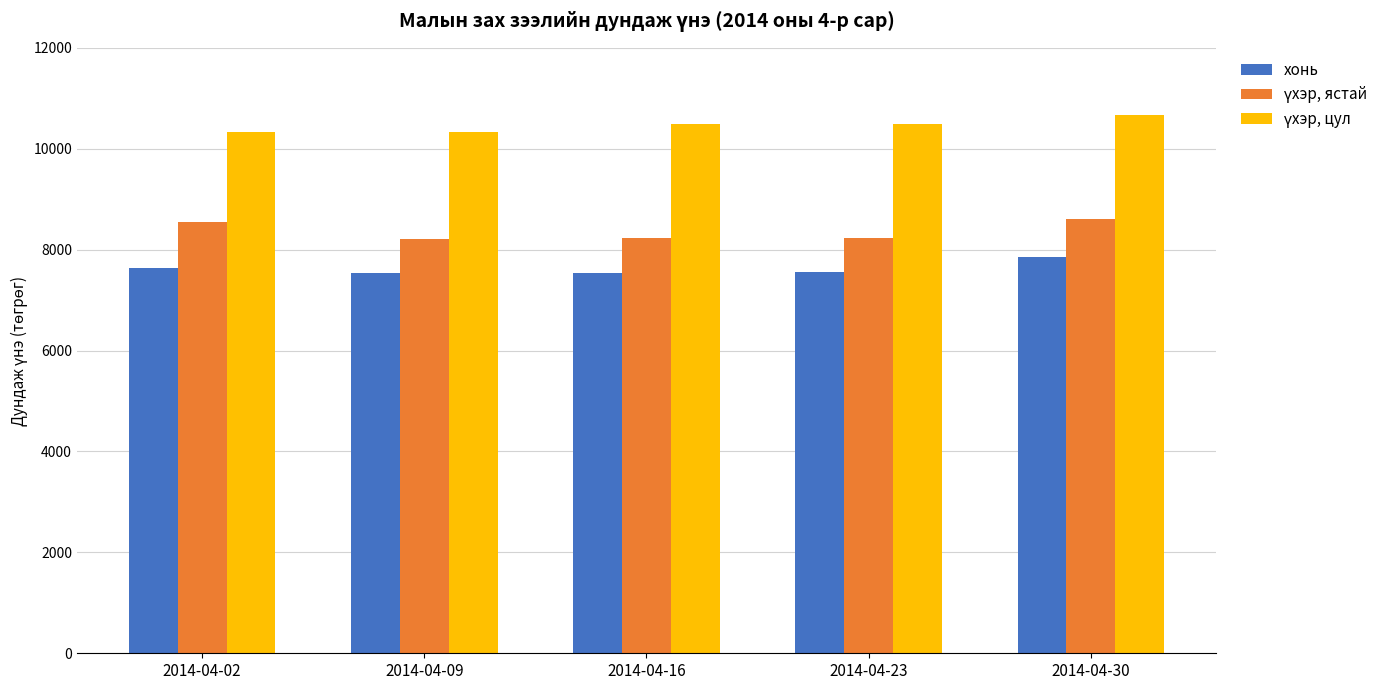

What is the spread (max minus min) of values at 2014-04-30?

2805.9